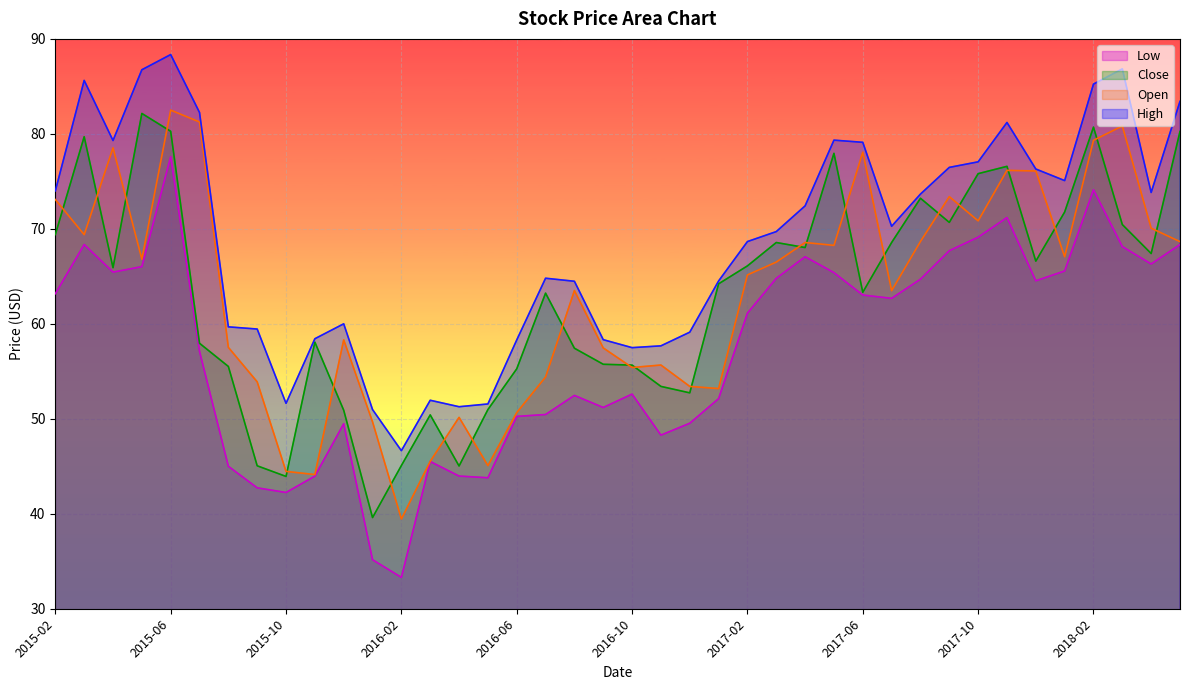

At which label does Close first exceed 65?

2015-02